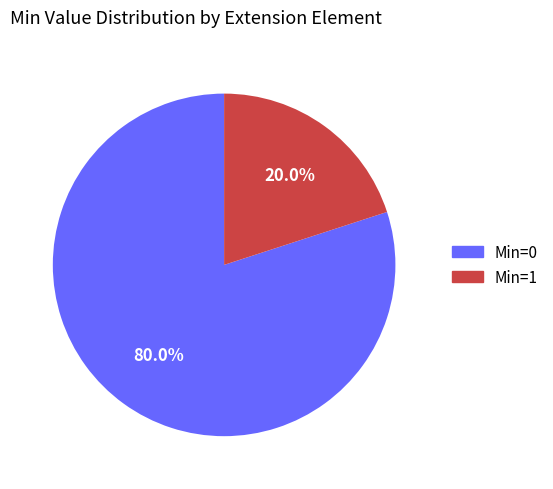

Is there any slice that represents more than half of the pie?

Yes